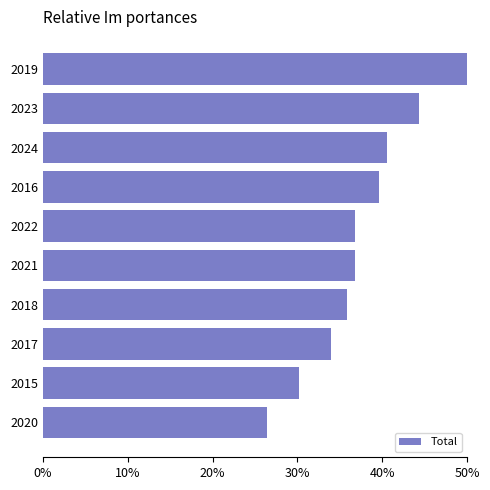

Reading bottom to top, what are all the values shown in this chart?

2020=26.4	2015=30.2	2017=34.0	2018=35.8	2021=36.8	2022=36.8	2016=39.6	2024=40.6	2023=44.3	2019=50.0